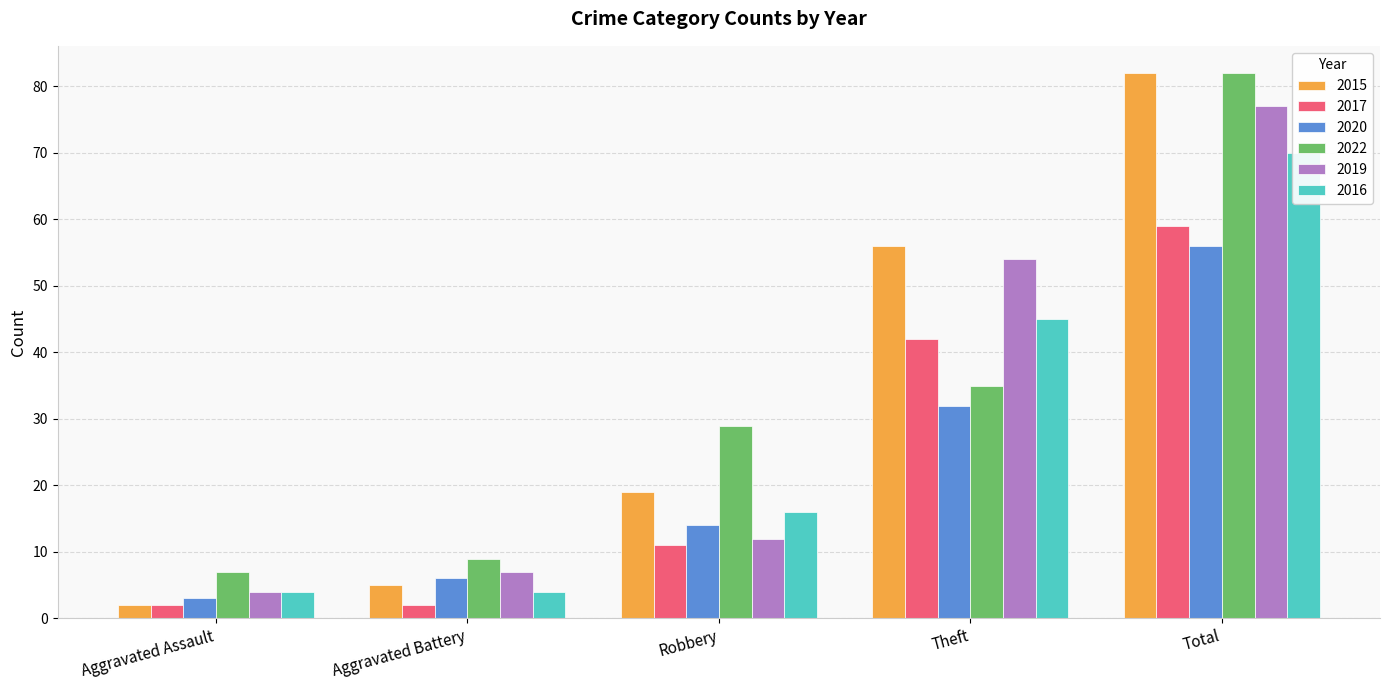

The value of 2020 at Robbery is 24. True or false?

False